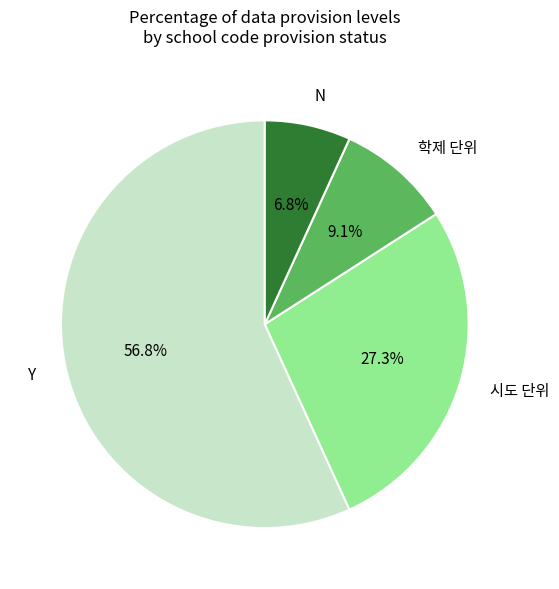

The N slice represents 1% of the pie. True or false?

False